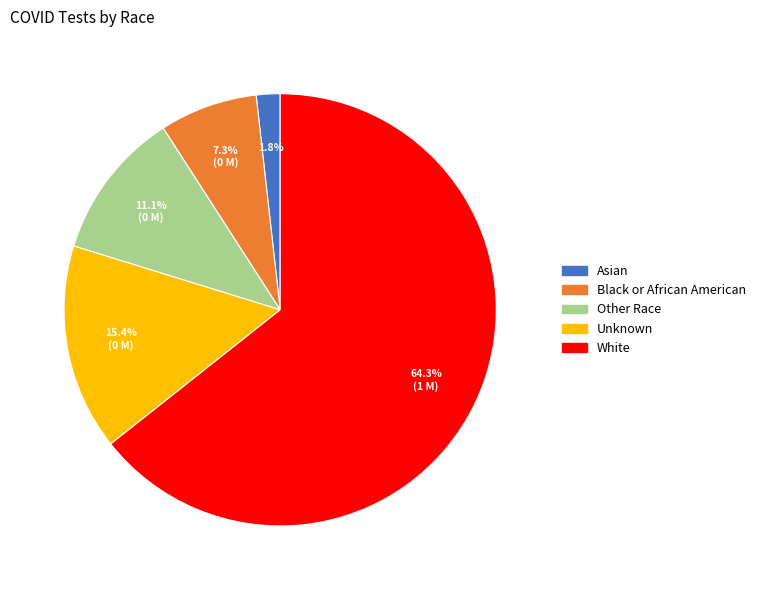

What percentage do White and Black or African American together represent?

71.7%